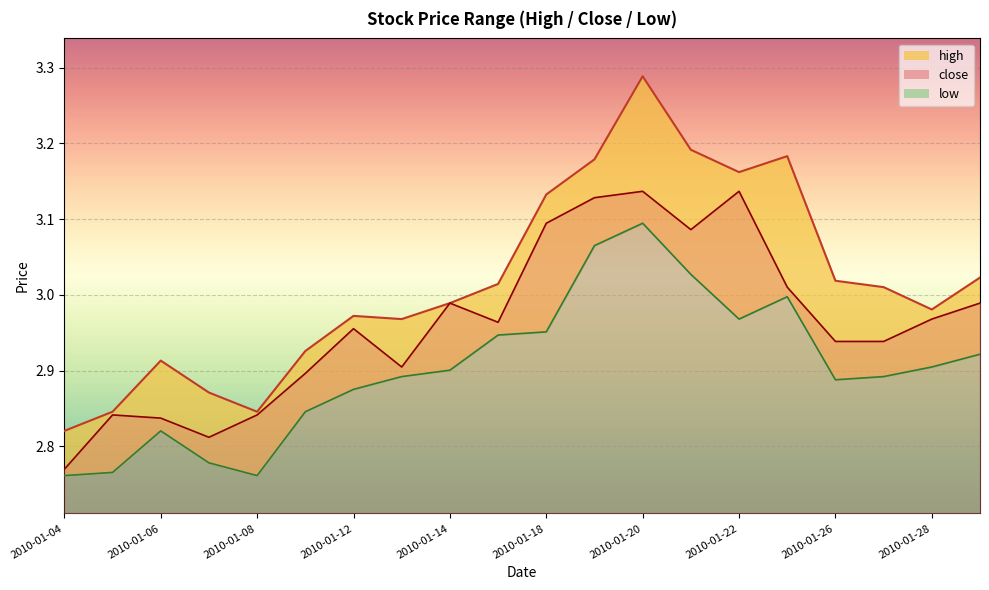

What is the difference between the second highest and minimum values in the low series?

0.3